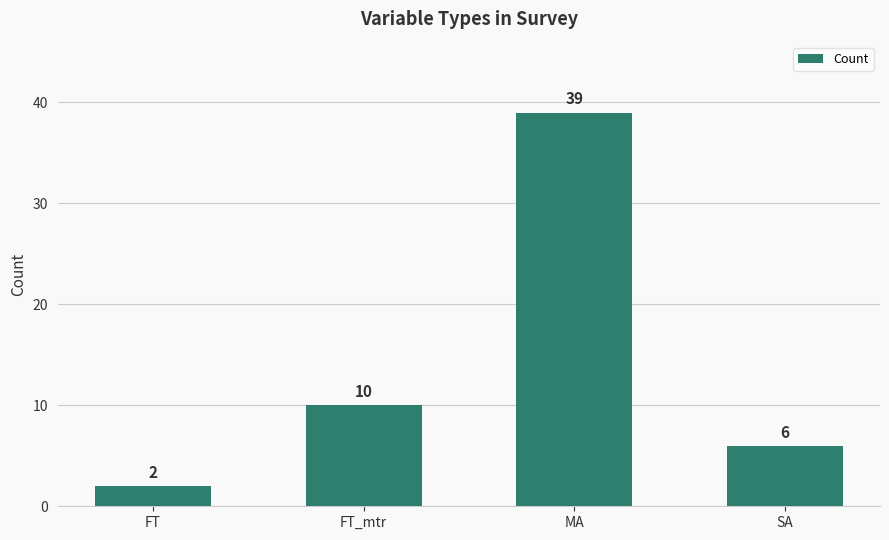

Rank the categories by value from highest to lowest.

MA, FT_mtr, SA, FT